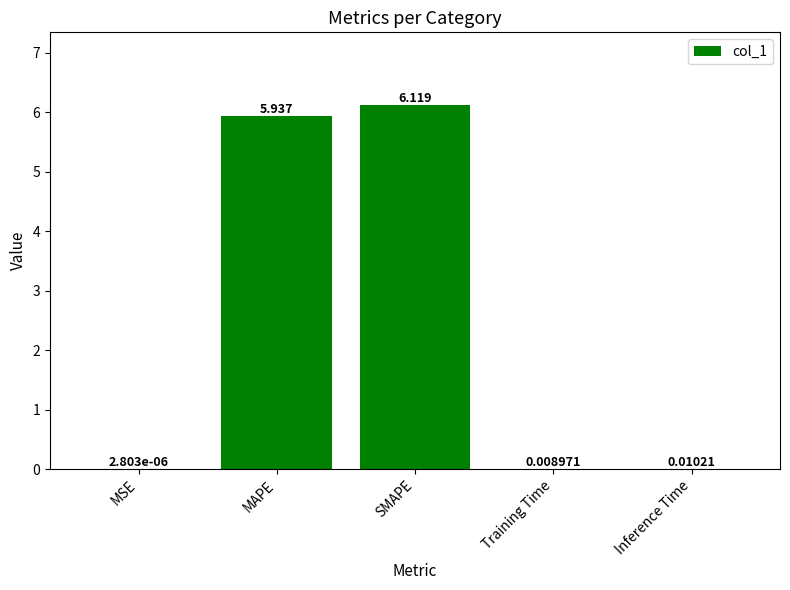

Between SMAPE and Training Time, which is larger?

SMAPE